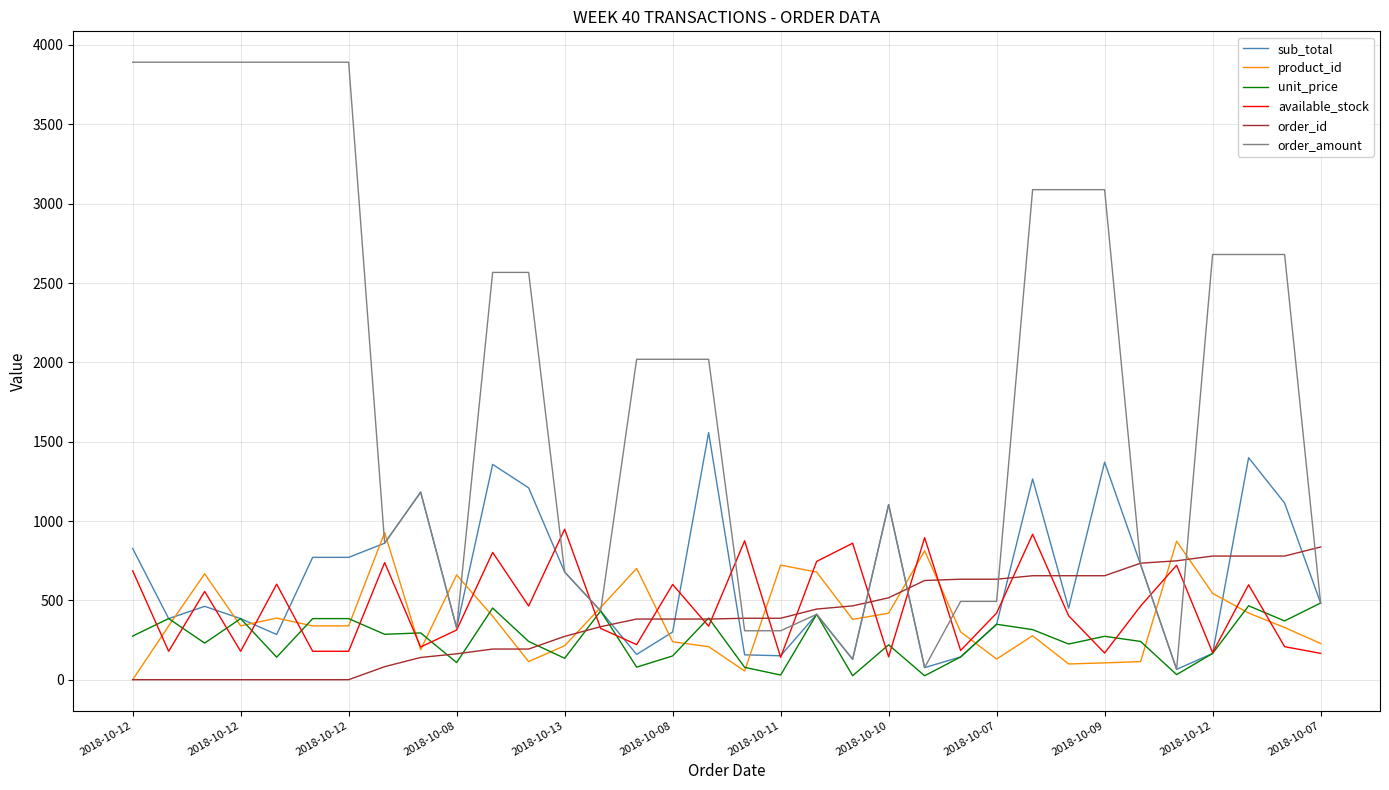

What is the maximum value for product_id?

928.0